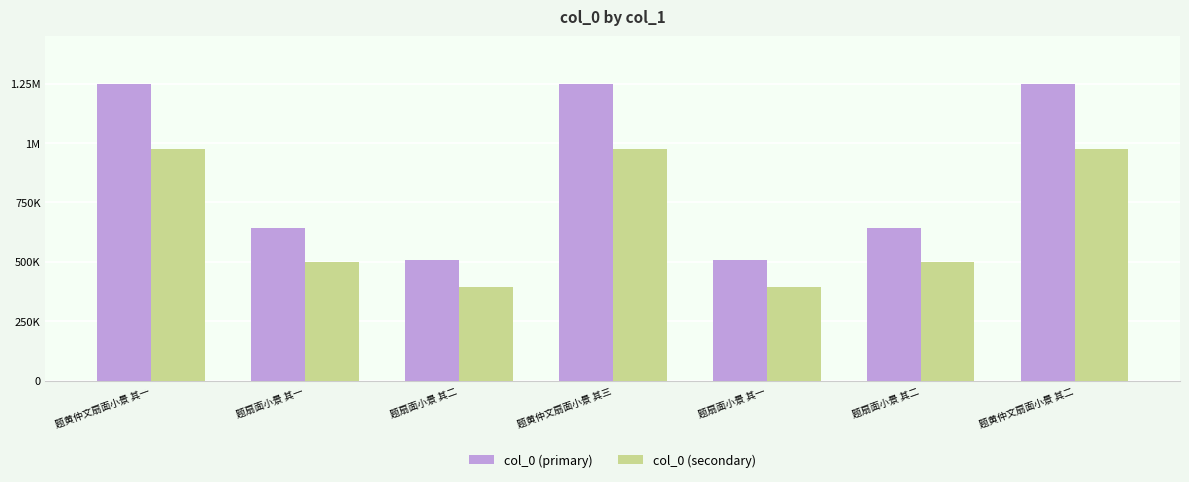

Is the value of col_0 (primary) at 题黄仲文扇面小景 其三 greater than the value of col_0 (secondary) at 题扇面小景 其一?

Yes